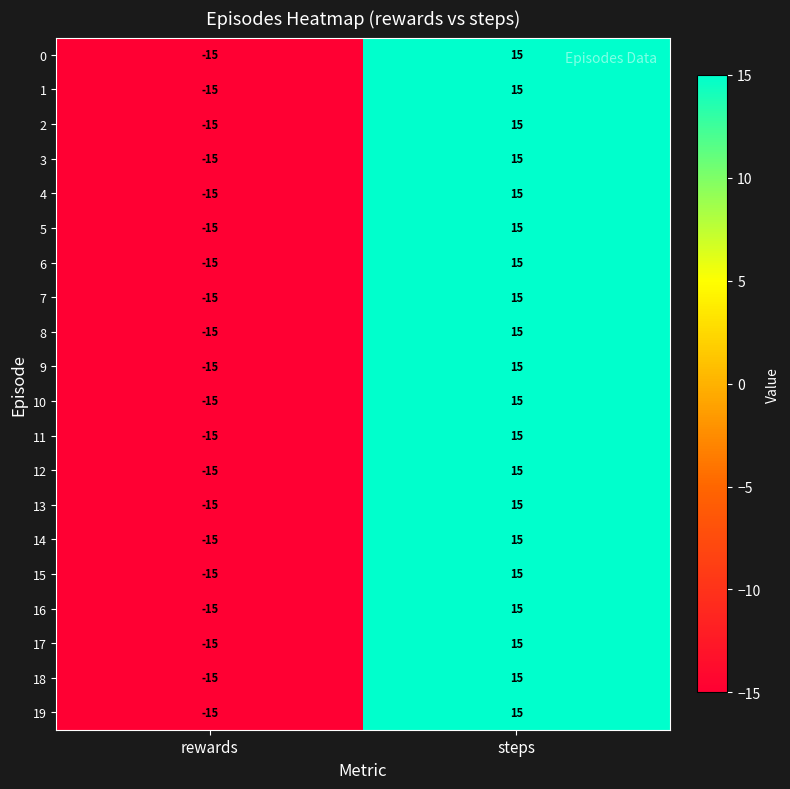

Which category has the highest value across all series?

steps